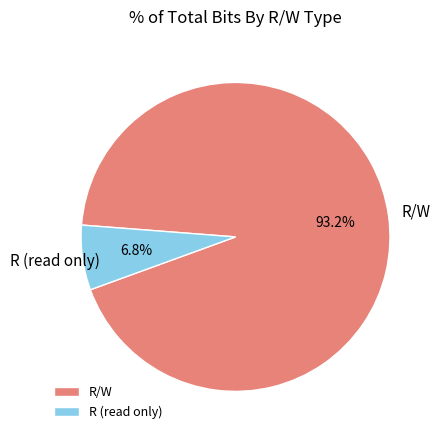

Is the sum of R/W and R (read only) greater than half?

Yes